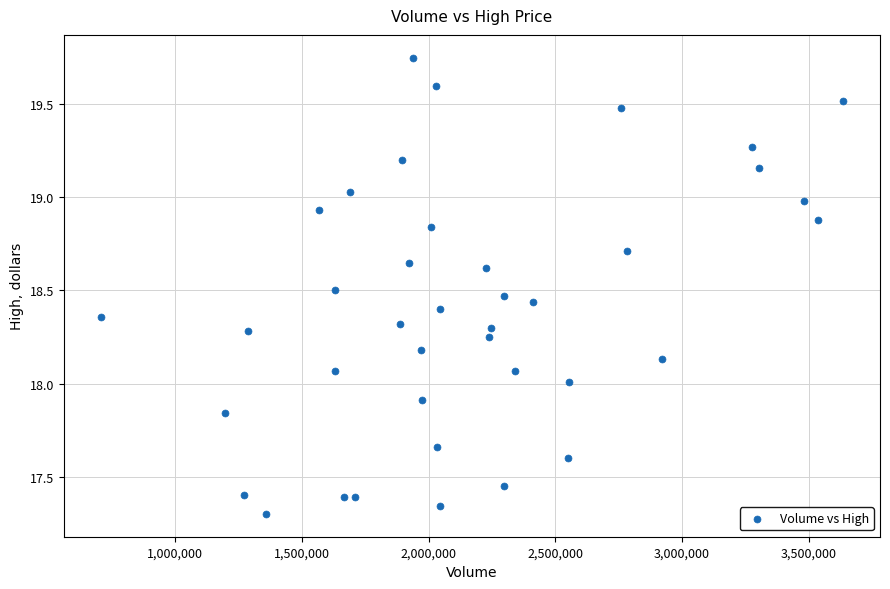

What is the range of X values (max minus min)?

2926700.0